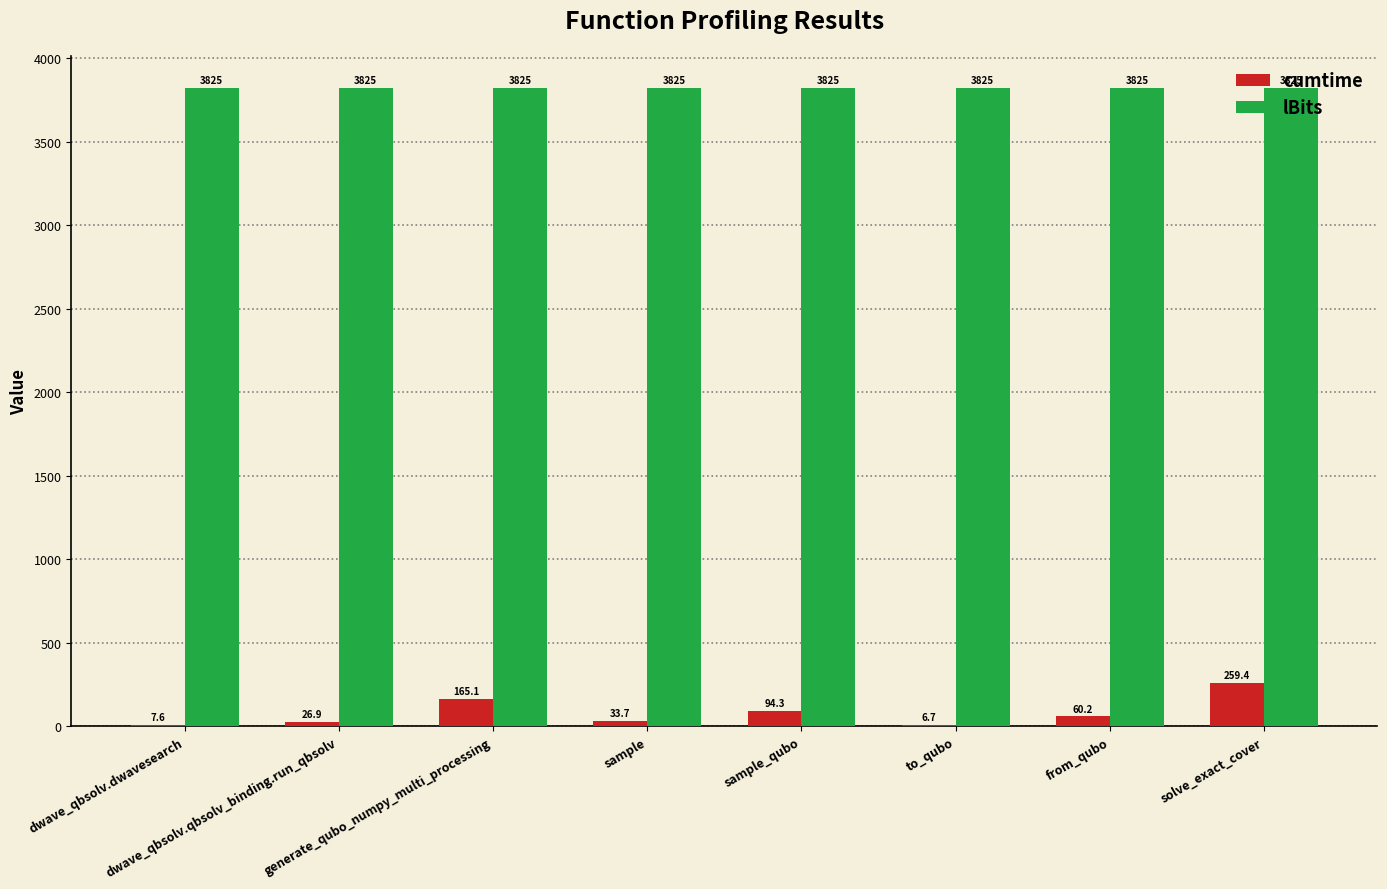

What is the highest value of the lBits series?

3825.0